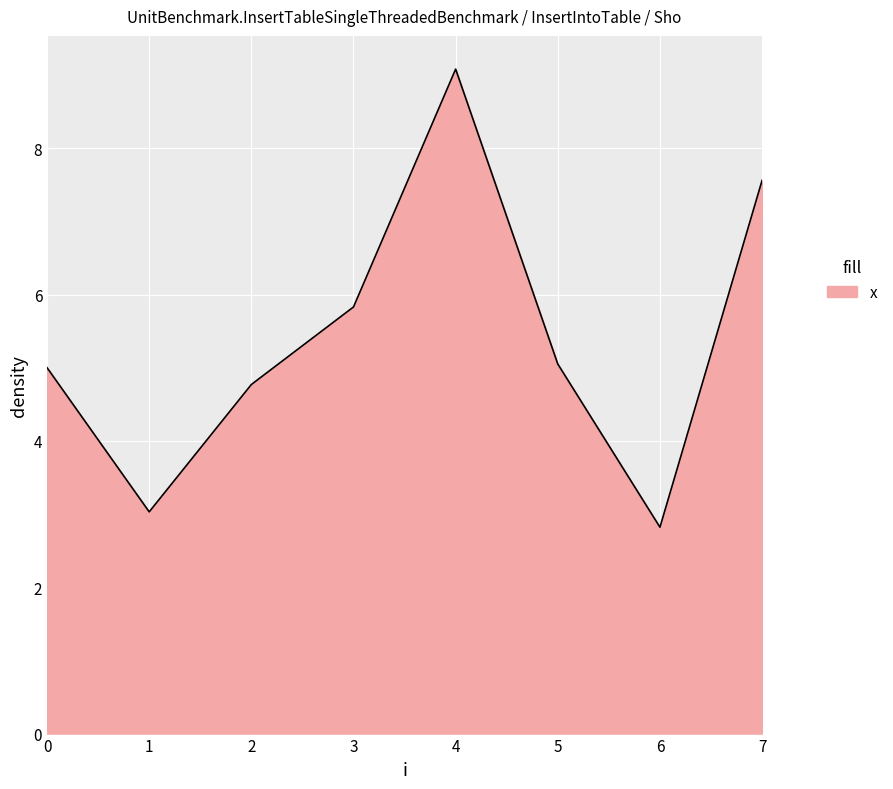

What is the minimum value shown in the chart?

2.8